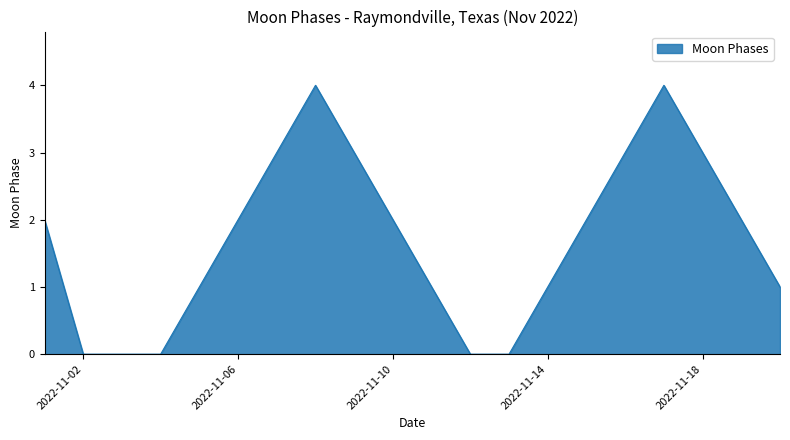

What is the difference between the maximum and minimum values?

4